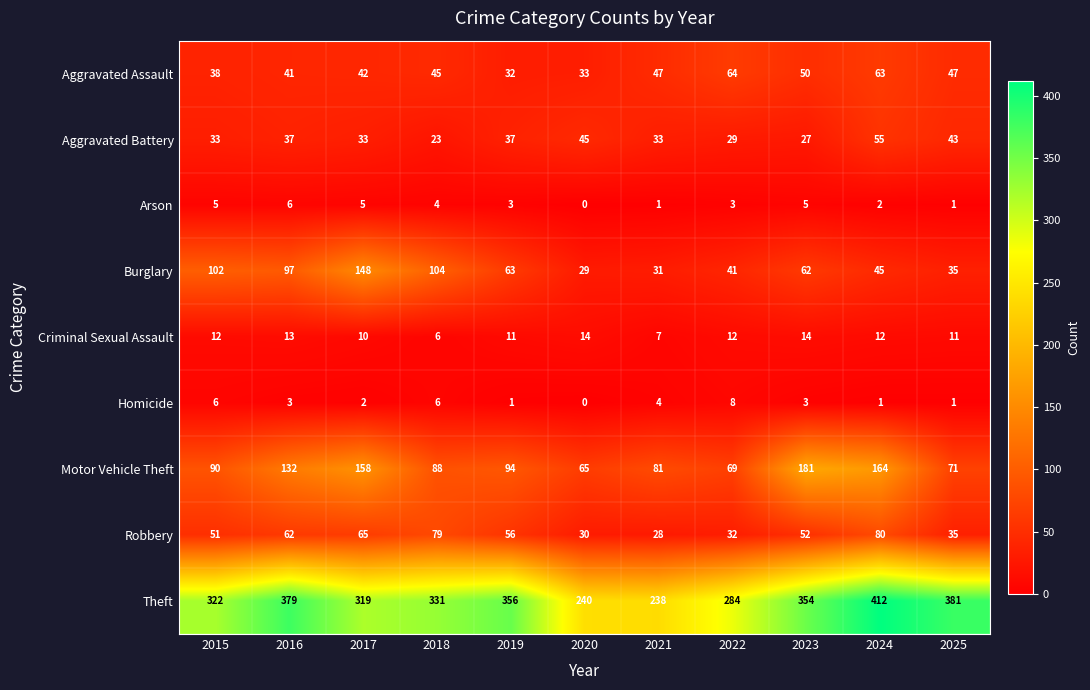

What is the difference between the Aggravated Battery values at 2022 and 2018?

6